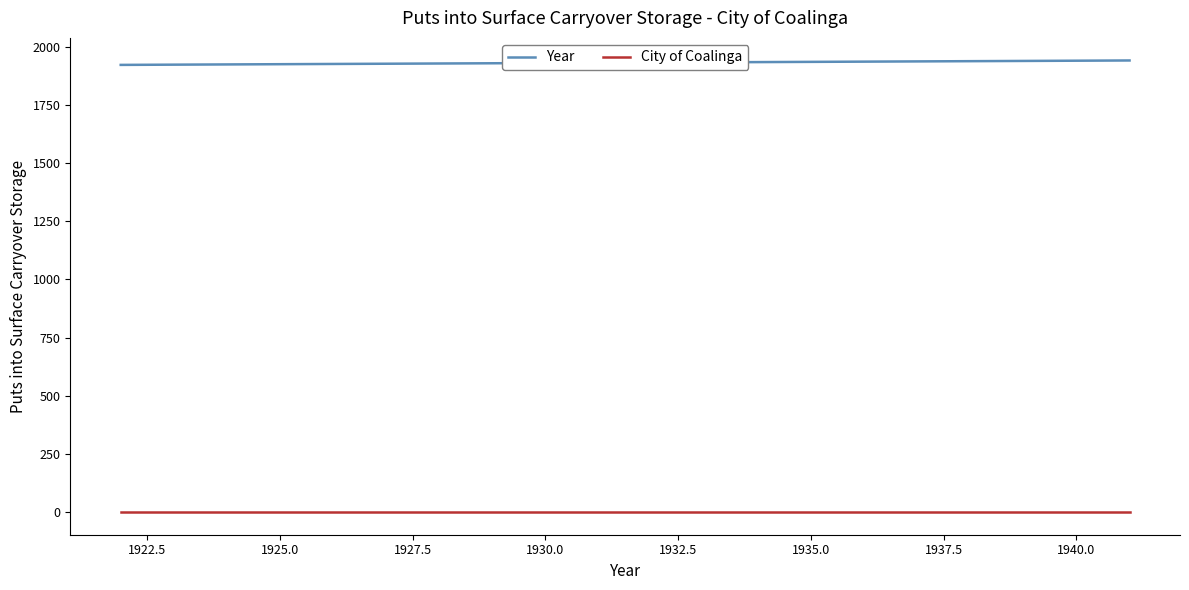

Rank the series by their maximum value, from lowest to highest.

City of Coalinga, Year